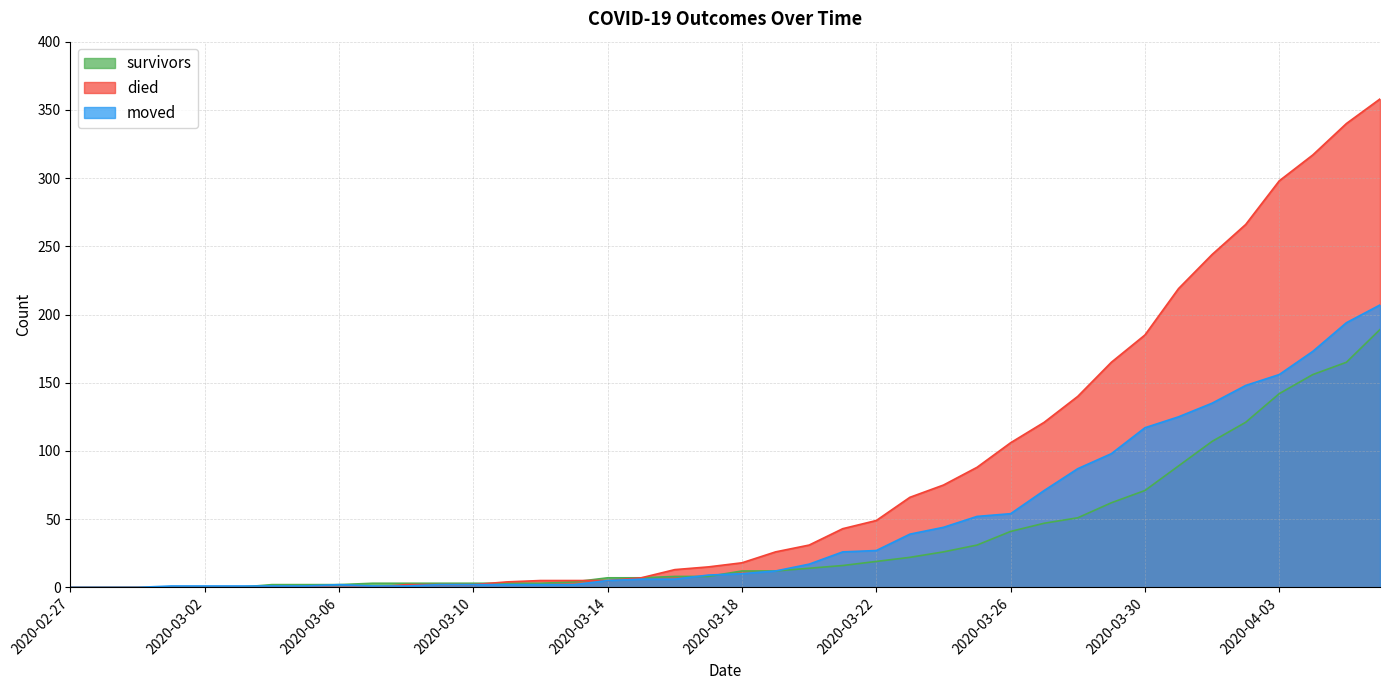

What are all the series names shown in the legend?

survivors, died, moved